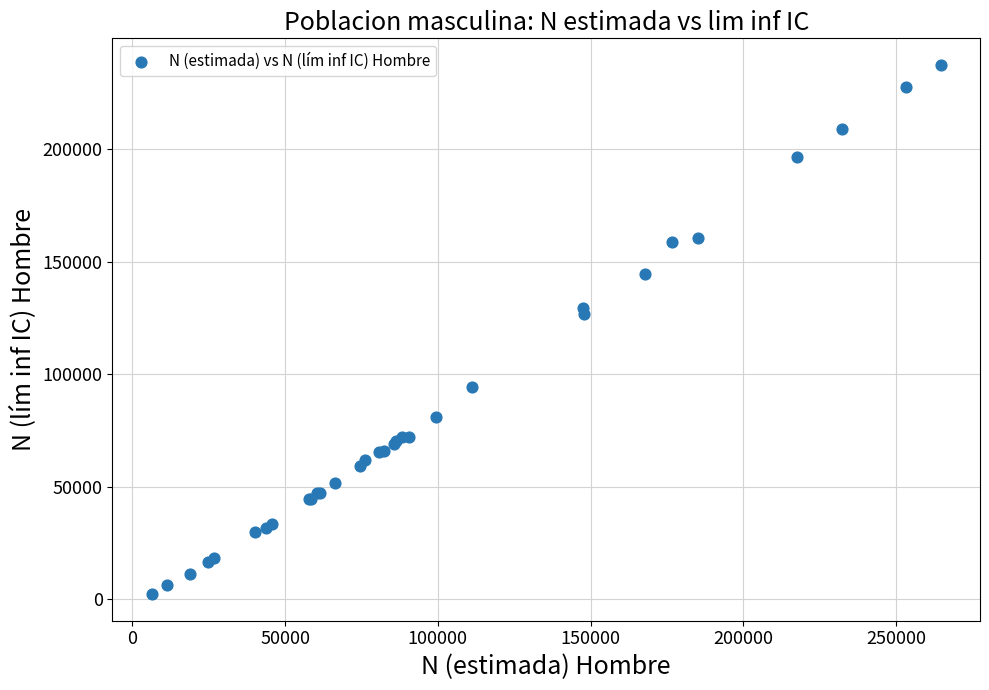

What Y value in the scatter plot is closest to 119825?

126525